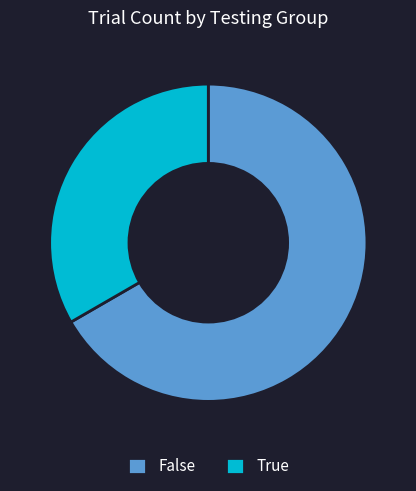

Which category has the biggest portion of the pie?

False